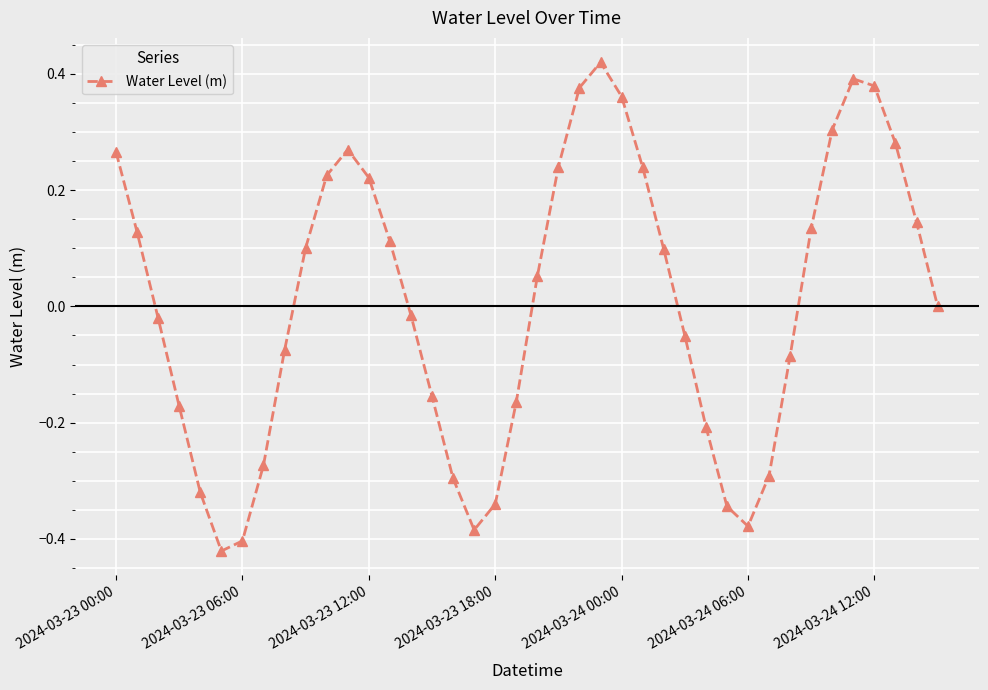

What is the difference between the maximum and second lowest values?

0.8